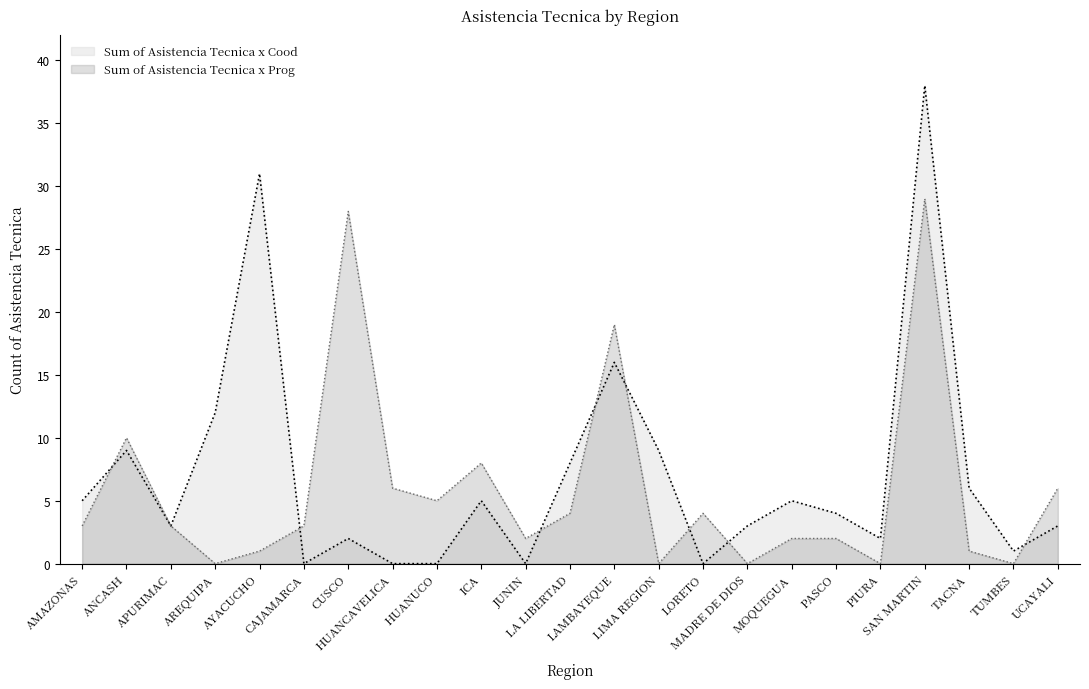

Which series has the largest total across all categories?

Sum of Asistencia Tecnica x Cood